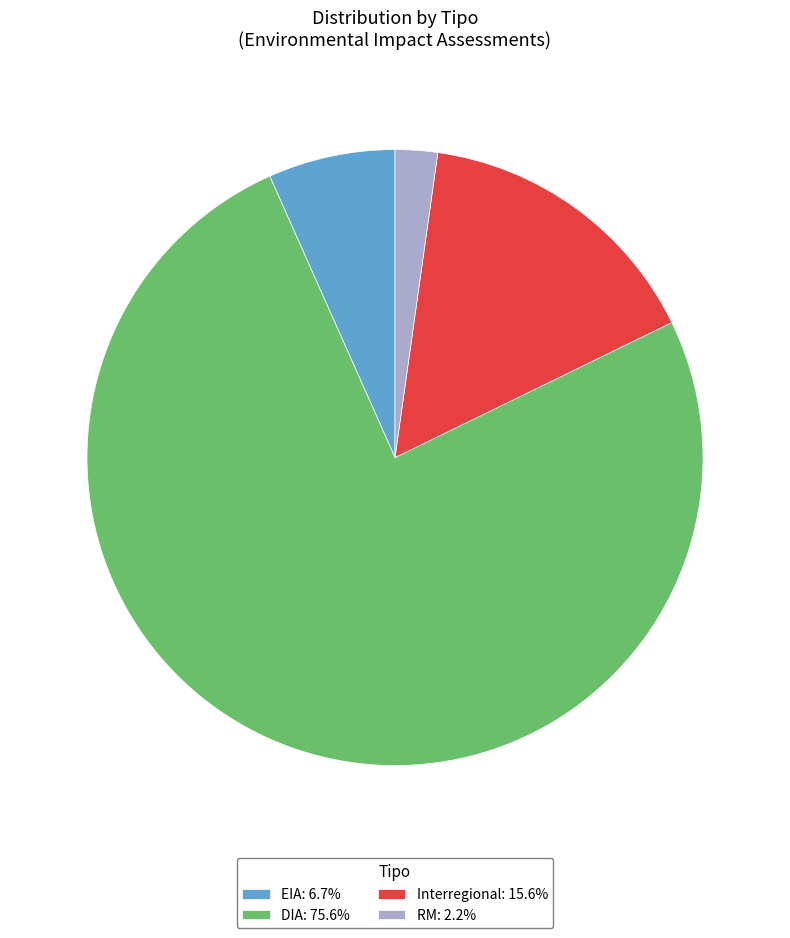

How many slices are in this pie chart?

4